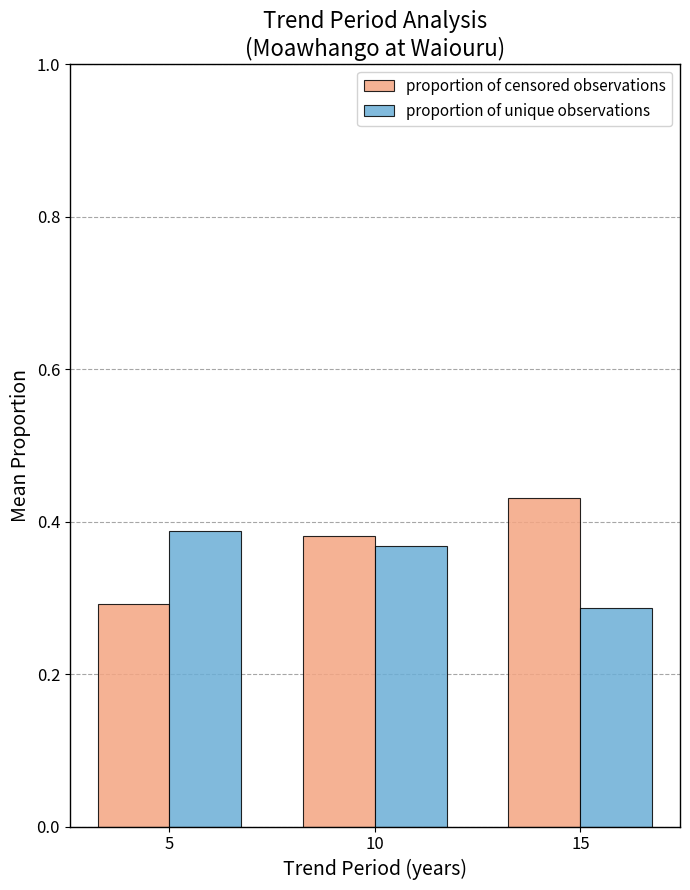

At how many categories does at least one series exceed 0?

3